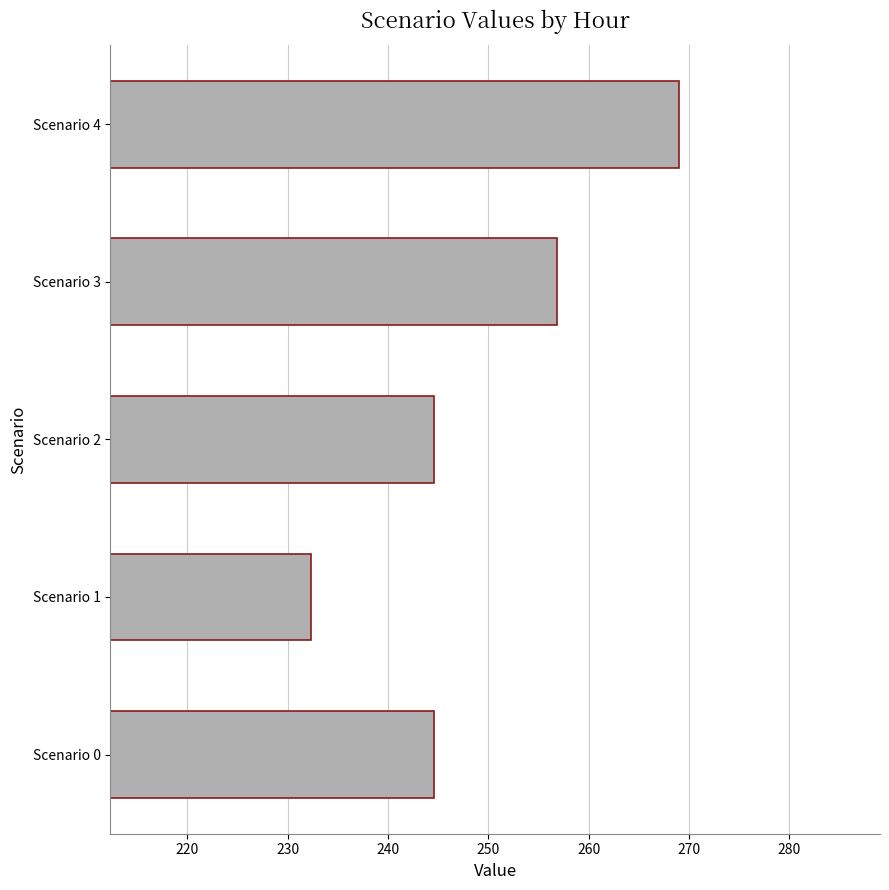

Count the number of categories in the chart.

5